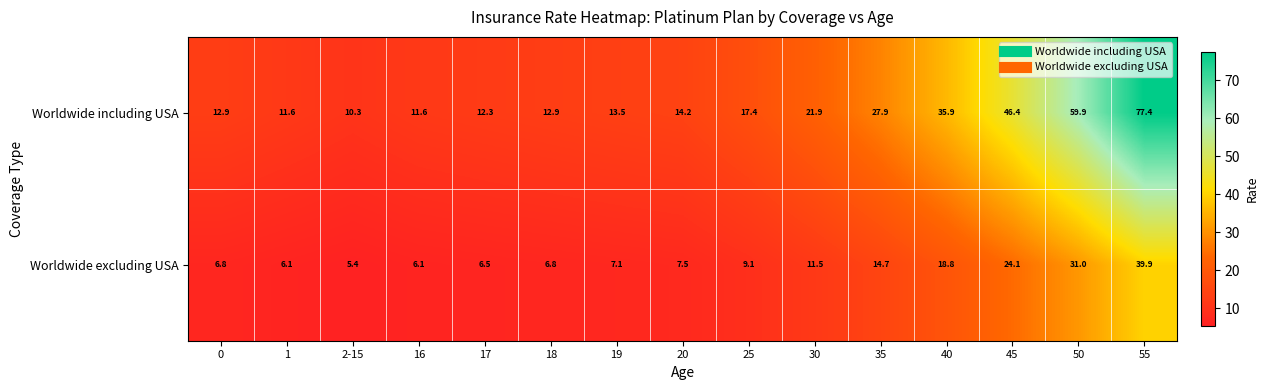

Reading left to right, extract all data points from this chart.

Worldwide including USA: 0=12.9	1=11.6	2-15=10.3	16=11.6	17=12.3	18=12.9	19=13.5	20=14.2	25=17.4	30=21.9	35=27.9	40=35.9	45=46.4	50=59.9	55=77.4
Worldwide excluding USA: 0=6.8	1=6.1	2-15=5.4	16=6.1	17=6.5	18=6.8	19=7.1	20=7.5	25=9.1	30=11.5	35=14.7	40=18.8	45=24.1	50=31.0	55=39.9